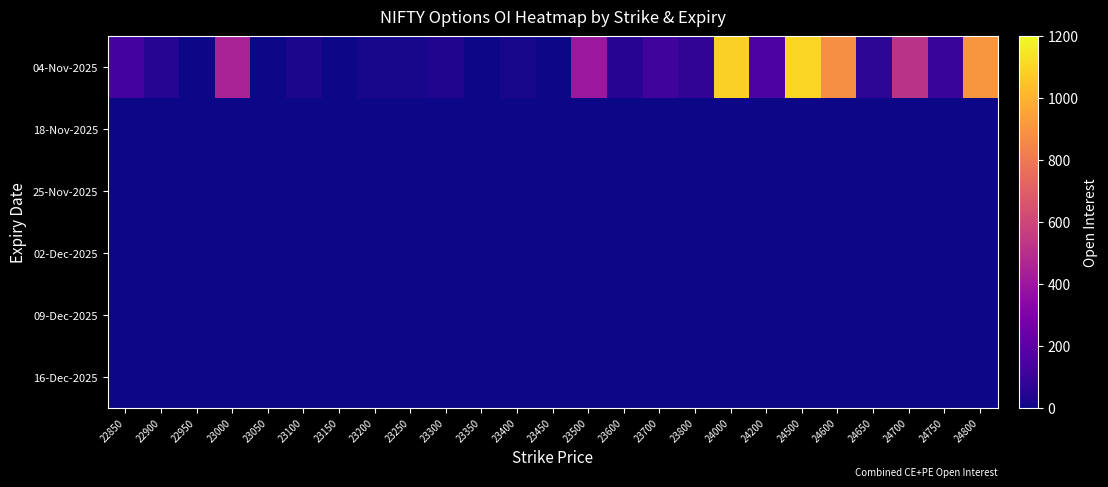

Reading left to right, list all the values displayed in this chart.

04-Nov-2025: 22850=130	22900=50	22950=0	23000=446	23050=0	23100=24	23150=1	23200=21	23250=19	23300=38	23350=2	23400=19	23450=1	23500=400	23600=56	23700=119	23800=79	24000=1086	24200=153	24500=1101	24600=883	24650=62	24700=519	24750=98	24800=907
18-Nov-2025: 22850=0	22900=0	22950=0	23000=0	23050=0	23100=0	23150=0	23200=0	23250=0	23300=0	23350=0	23400=0	23450=0	23500=0	23600=0	23700=0	23800=0	24000=0	24200=0	24500=0	24600=0	24650=0	24700=0	24750=0	24800=0
25-Nov-2025: 22850=0	22900=0	22950=0	23000=0	23050=0	23100=0	23150=0	23200=0	23250=0	23300=0	23350=0	23400=0	23450=0	23500=0	23600=0	23700=0	23800=0	24000=0	24200=0	24500=0	24600=0	24650=0	24700=0	24750=0	24800=0
02-Dec-2025: 22850=0	22900=0	22950=0	23000=0	23050=0	23100=0	23150=0	23200=0	23250=0	23300=0	23350=0	23400=0	23450=0	23500=0	23600=0	23700=0	23800=0	24000=0	24200=0	24500=0	24600=0	24650=0	24700=0	24750=0	24800=0
09-Dec-2025: 22850=0	22900=0	22950=0	23000=0	23050=0	23100=0	23150=0	23200=0	23250=0	23300=0	23350=0	23400=0	23450=0	23500=0	23600=0	23700=0	23800=0	24000=0	24200=0	24500=0	24600=0	24650=0	24700=0	24750=0	24800=0
16-Dec-2025: 22850=0	22900=0	22950=0	23000=0	23050=0	23100=0	23150=0	23200=0	23250=0	23300=0	23350=0	23400=0	23450=0	23500=0	23600=0	23700=0	23800=0	24000=0	24200=0	24500=0	24600=0	24650=0	24700=0	24750=0	24800=0